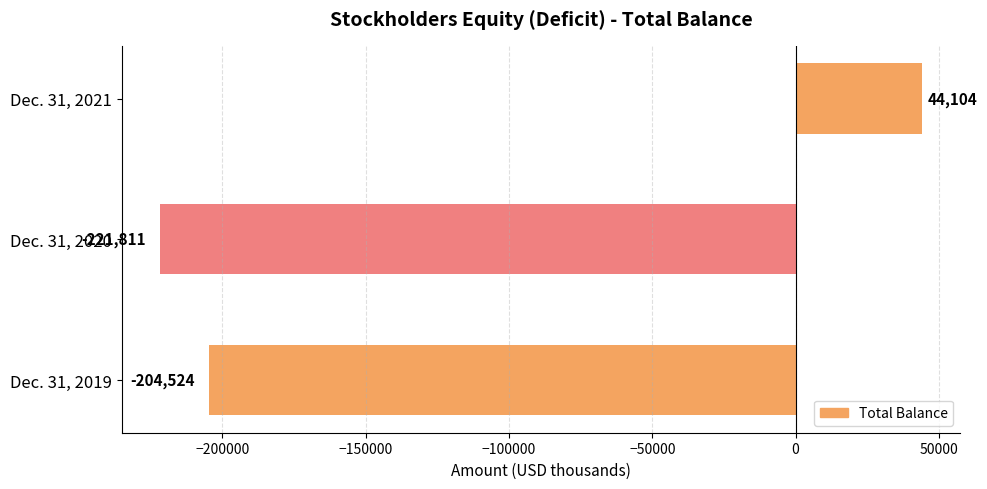

What is the difference between the second highest and minimum values?

17287